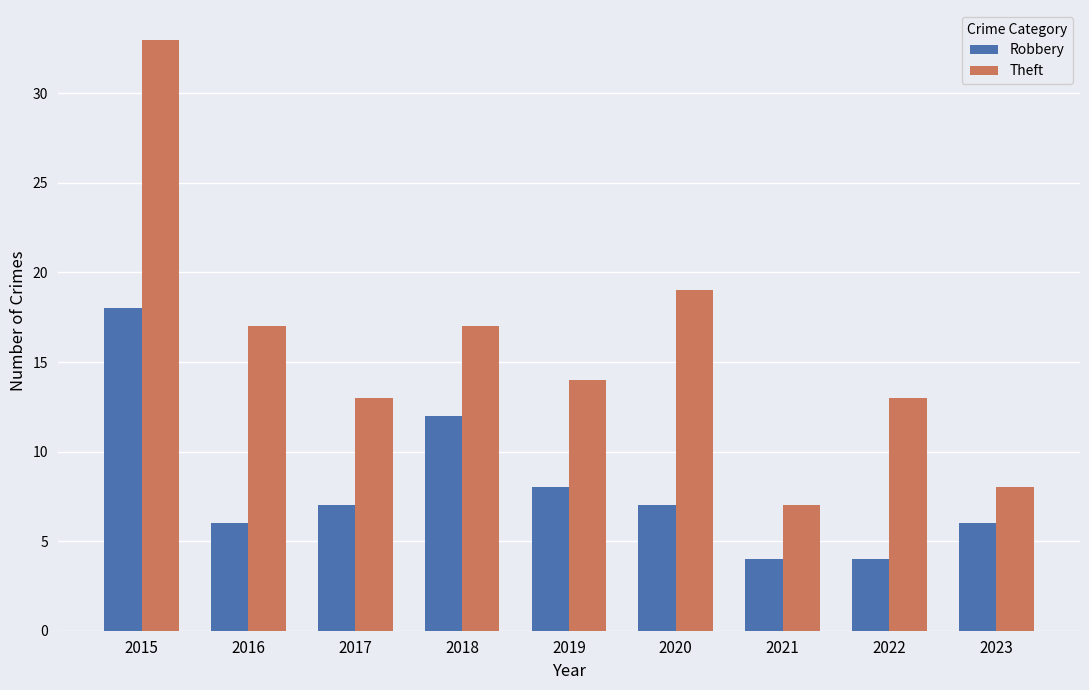

Are the bars horizontal?

No